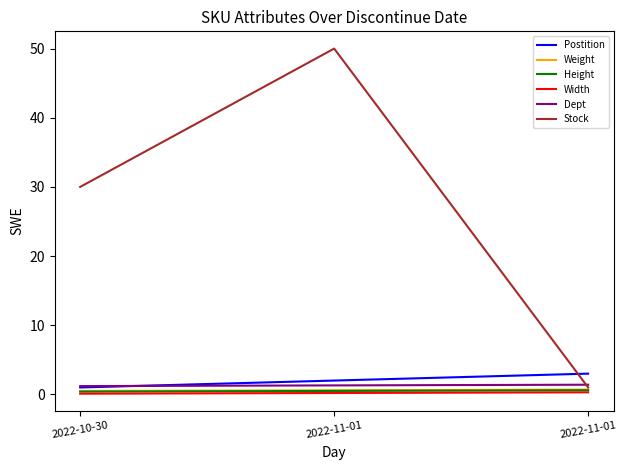

What is the difference between the Stock values at 2022-11-01 and 2022-11-01?

49.0